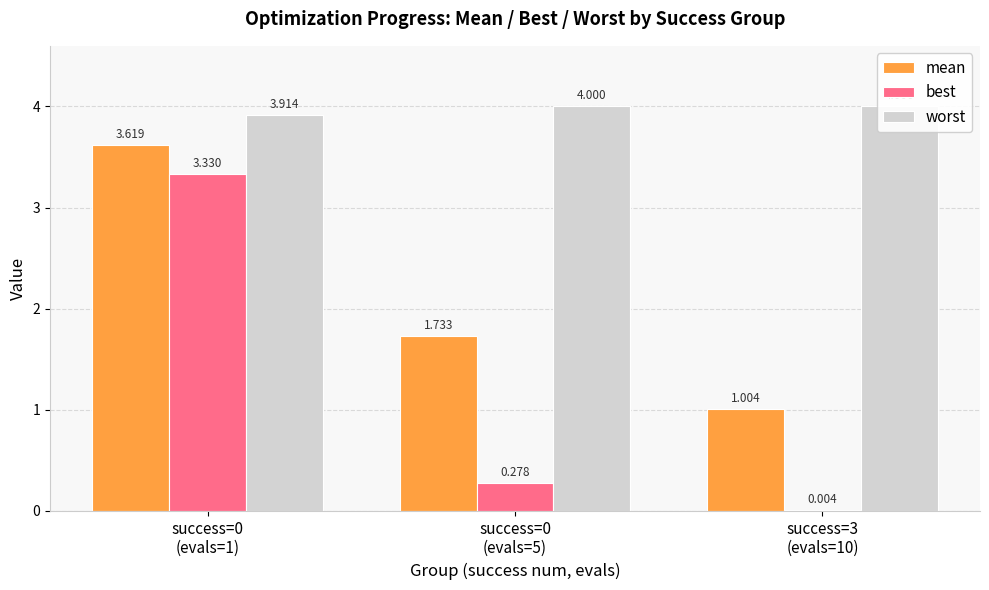

How many groups of bars are there?

3